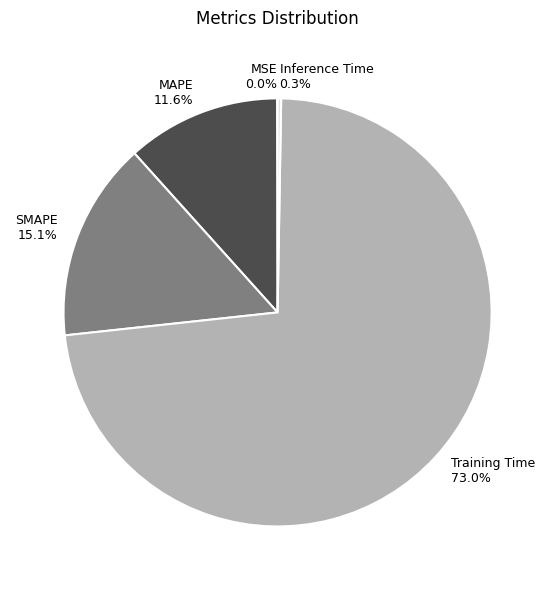

Which slice is the largest?

Training Time